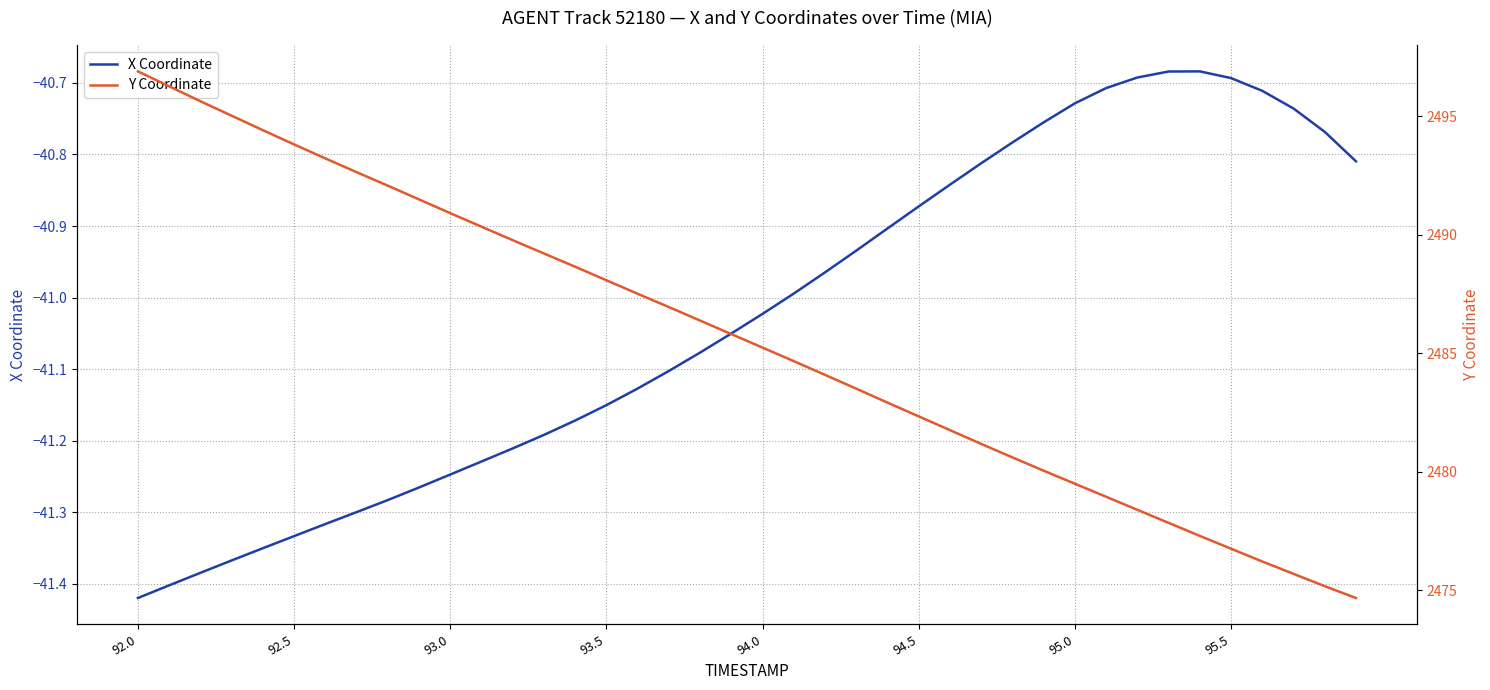

Is it true that X Coordinate equals -16.6 at 93.5?

False